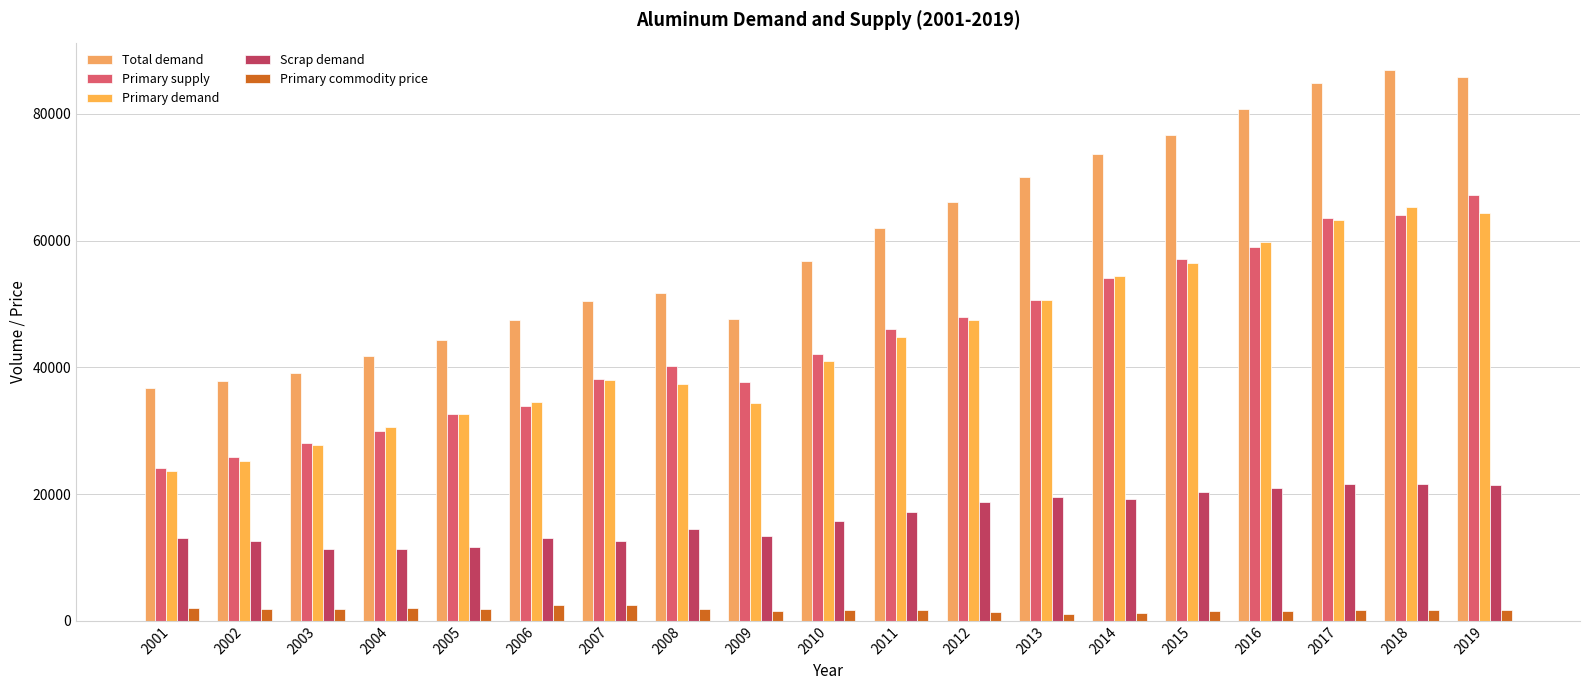

How many bars are there in total?

95